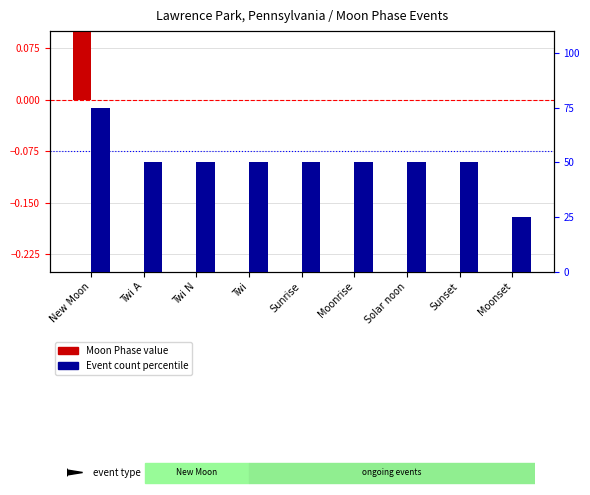

Which category has the highest value across all series?

New Moon